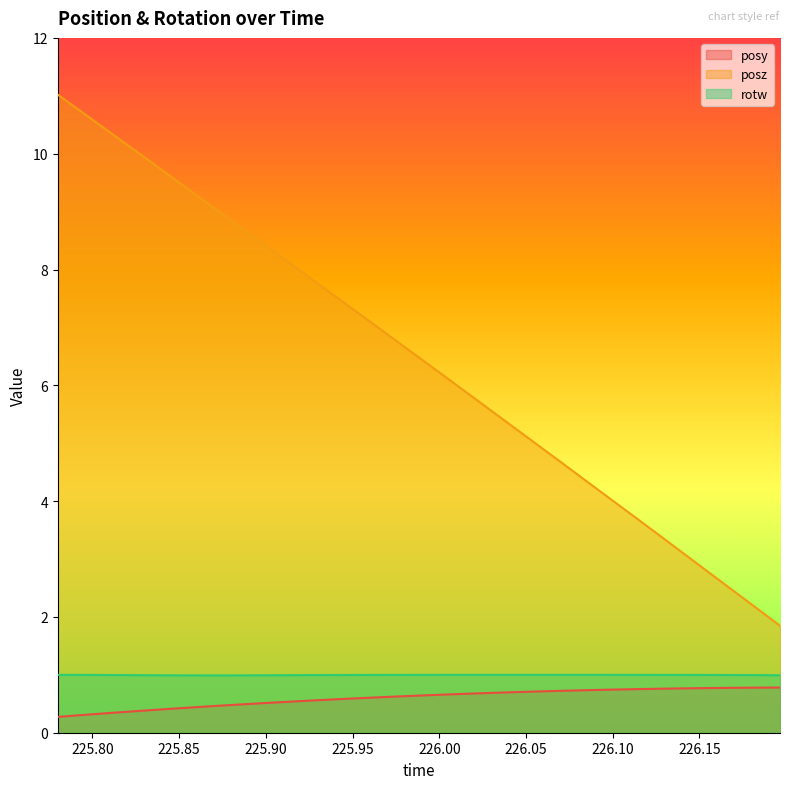

True or false: posy has a value of 0.8 at 226.1411.

True